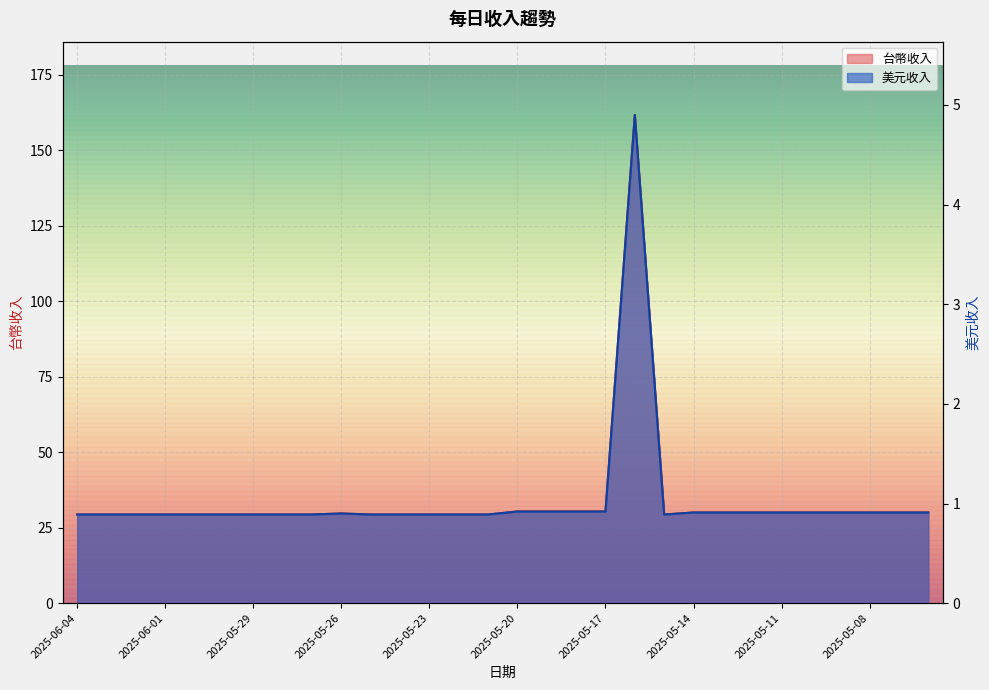

The 台幣收入 series shows 0.3 at 2025-05-22. True or false?

False